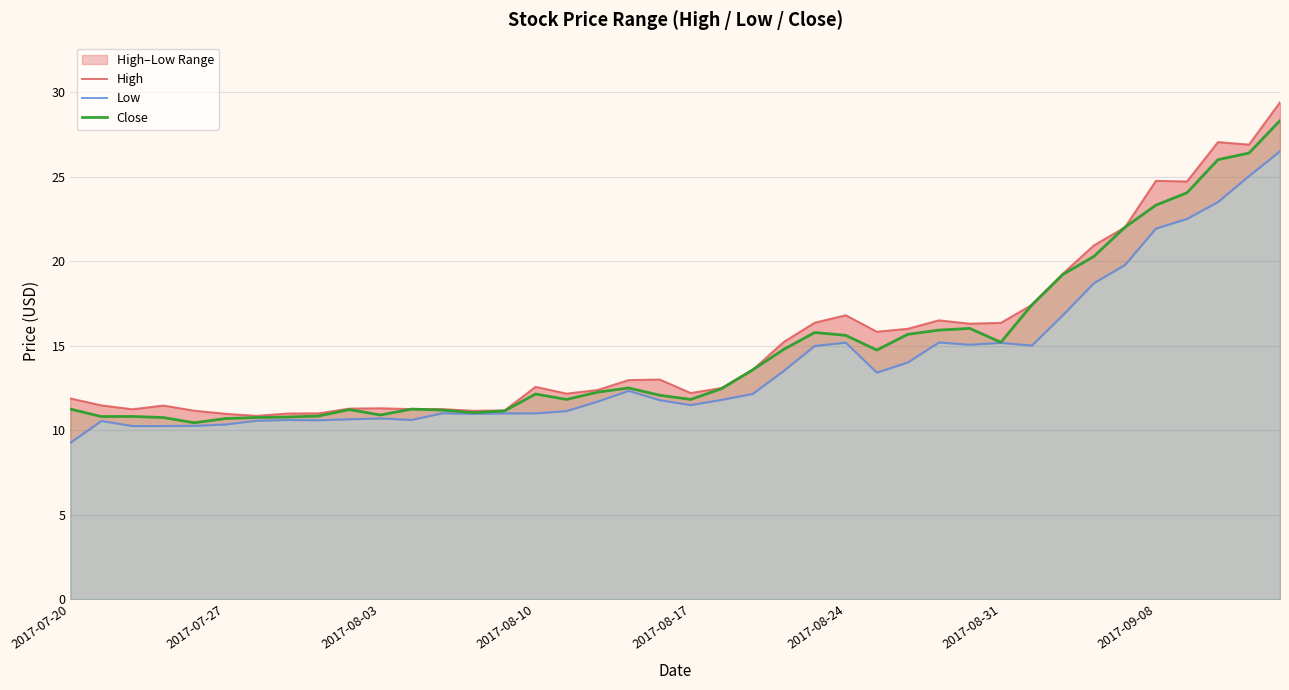

What is the difference between the highest and lowest values at 31?

2.4